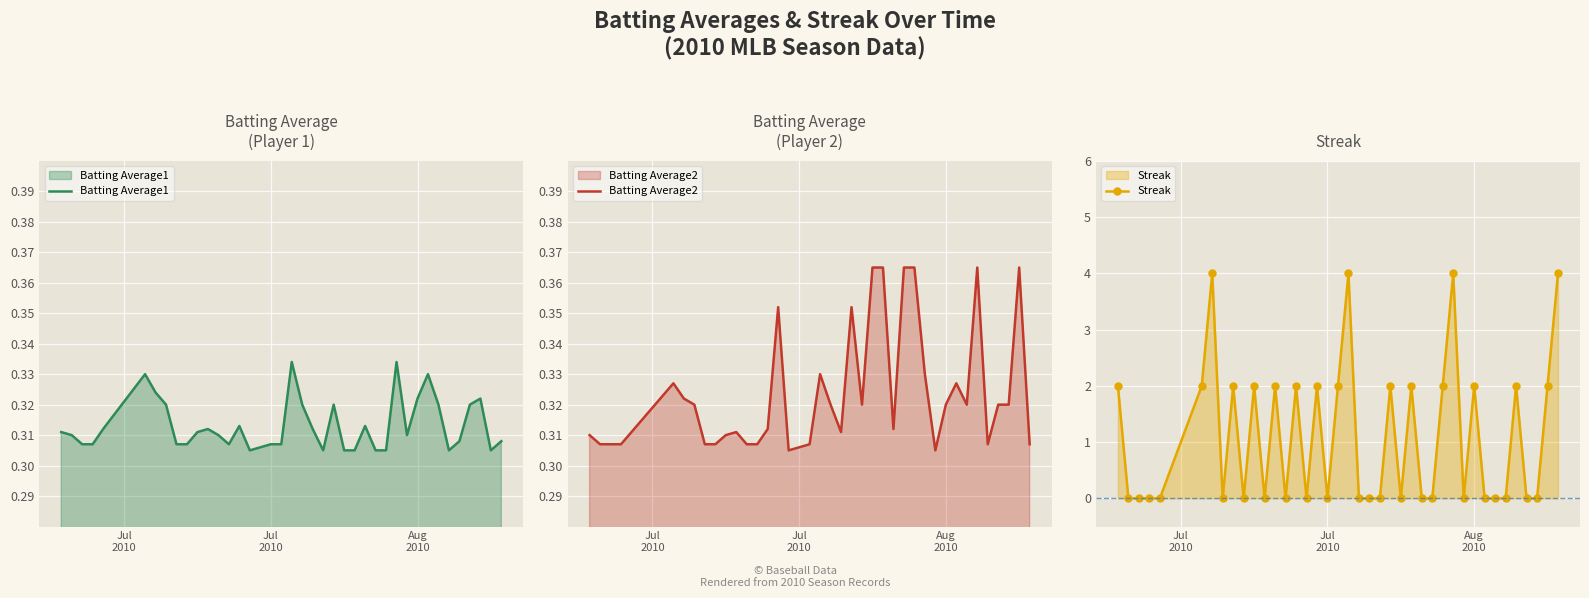

True or false: Streak has a value of 1.2 at 12.

False